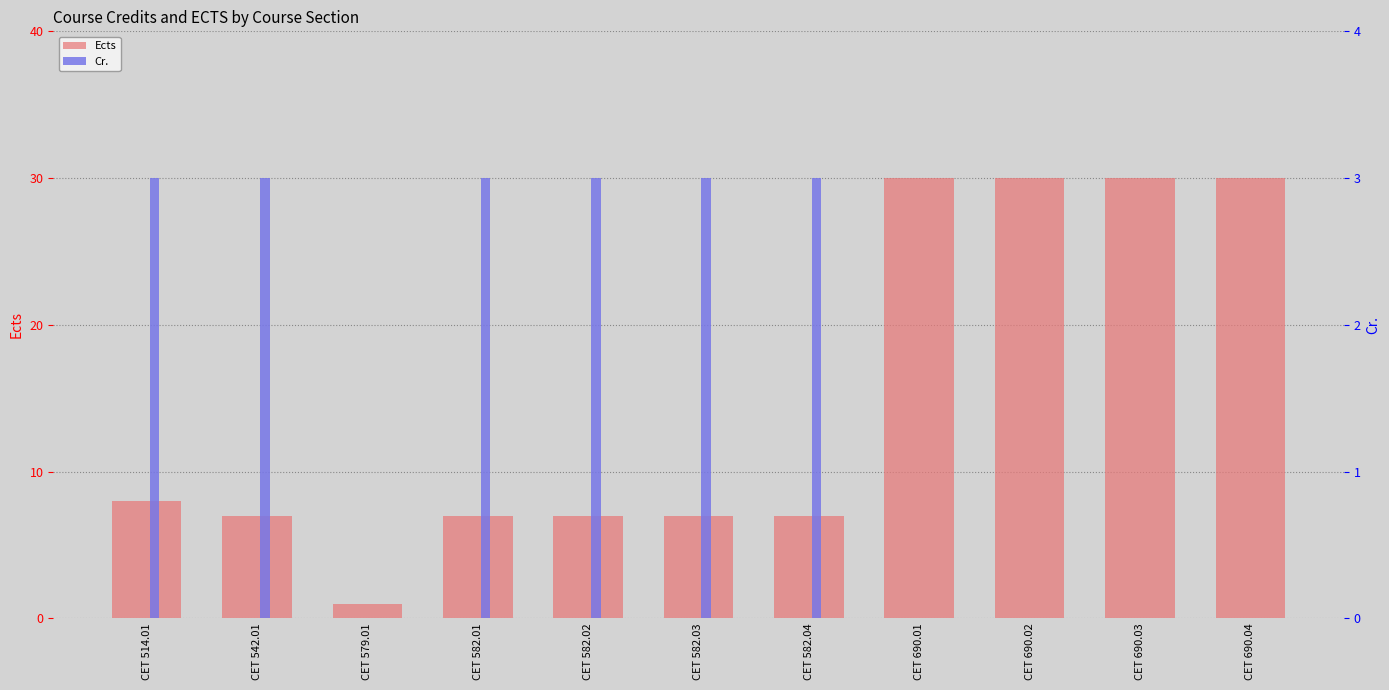

Between CET 514.01 and CET 542.01, which series saw the biggest shift?

Ects